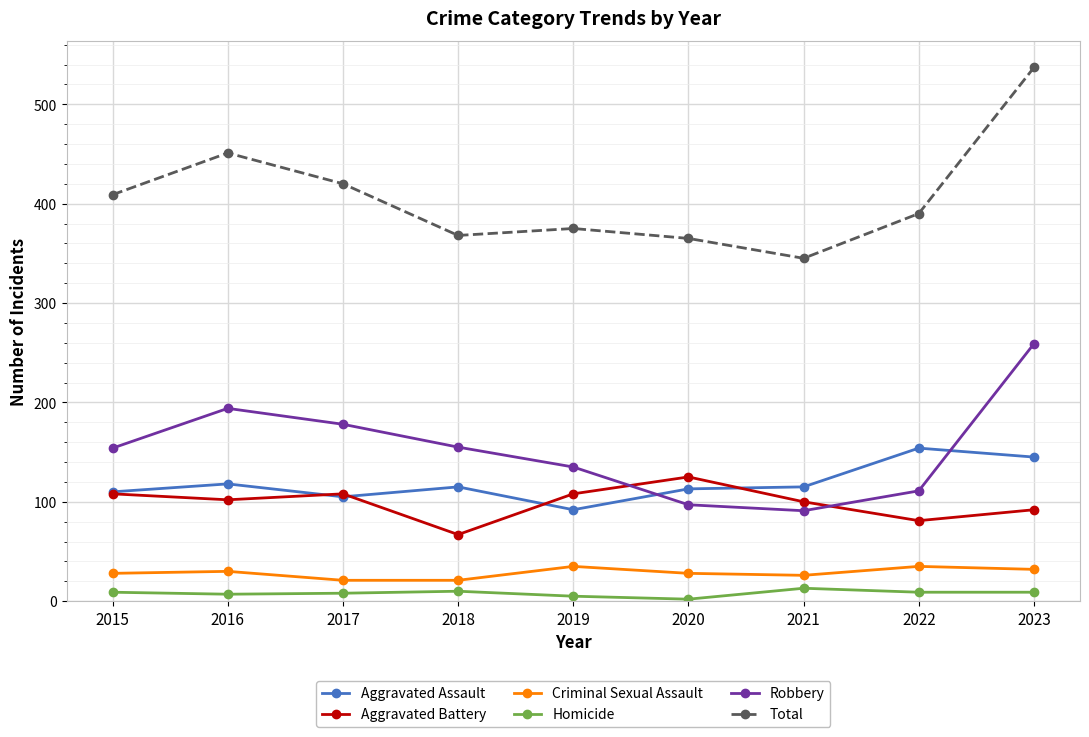

The Criminal Sexual Assault series shows 28 at 2015. True or false?

True